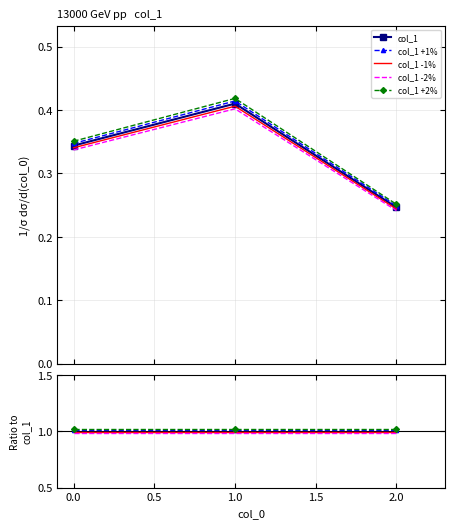

The value of col_1 +2% at 1.0 is 1.8. True or false?

False